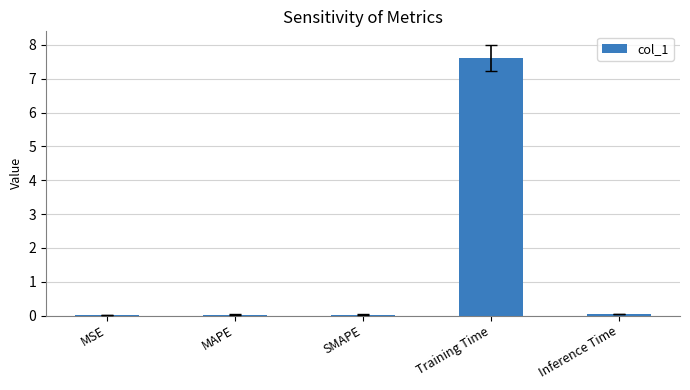

The value at Training Time is 7.6. True or false?

True